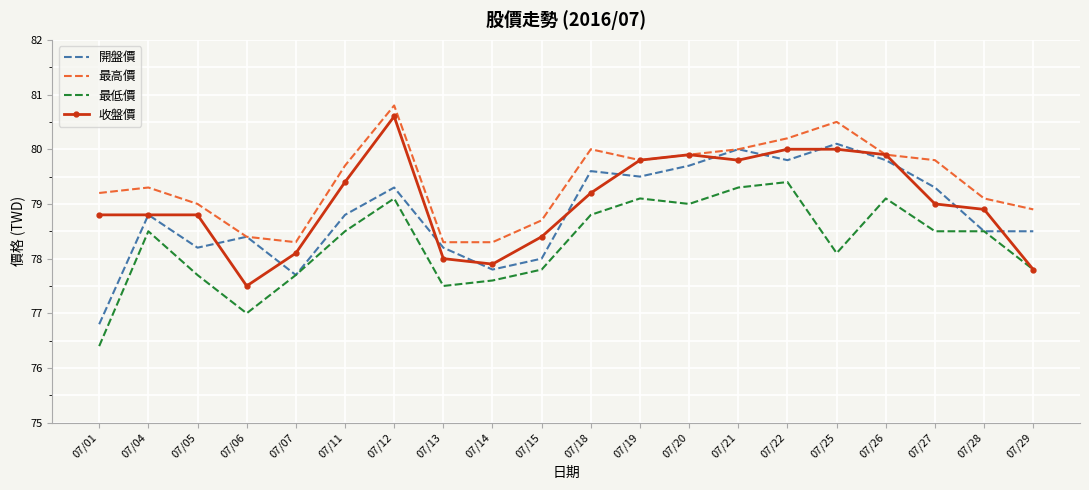

True or false: 最高價 and 最低價 cross at least once.

False